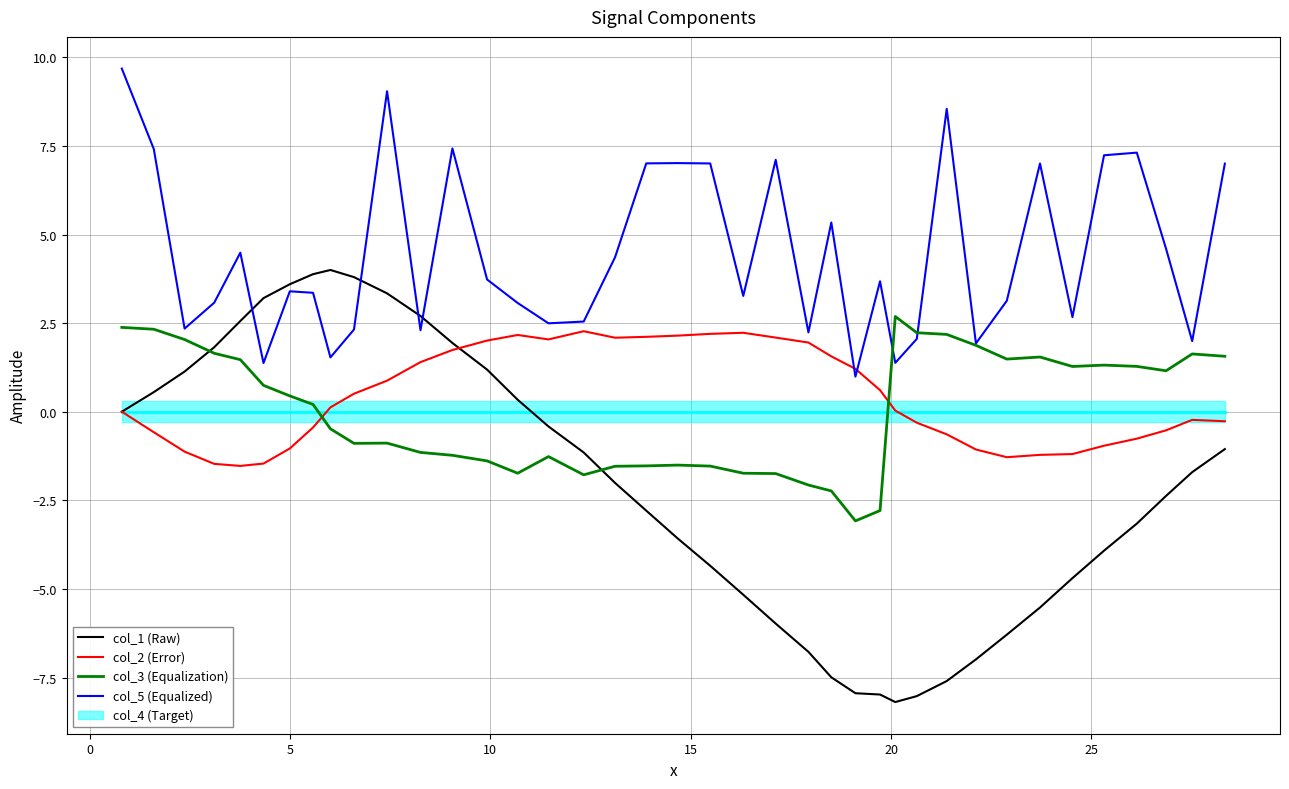

What is the lowest value of the col_3 (Equalization) series?

-3.1